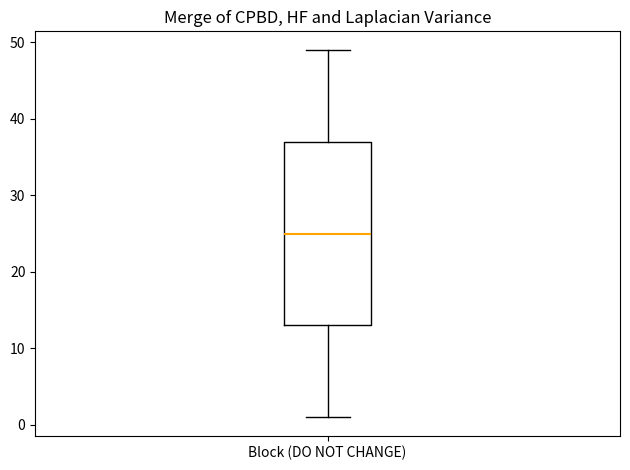

Where is the upper edge of the box for Block (DO NOT CHANGE) on the y-axis? The values are not printed on the chart, so give them approximately, as read against the axis.

37